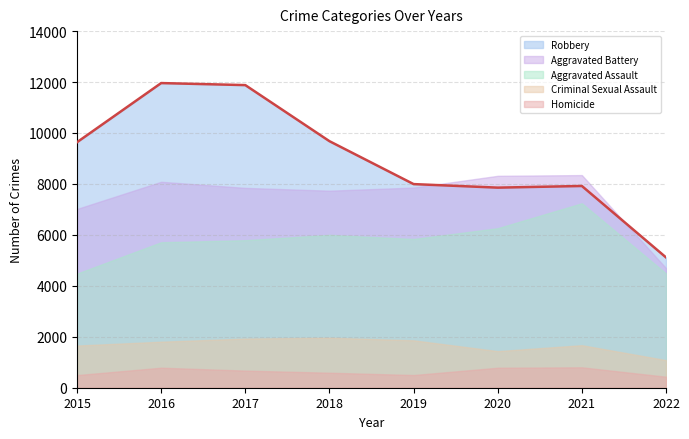

True or false: Homicide and Aggravated Battery cross at least once.

False